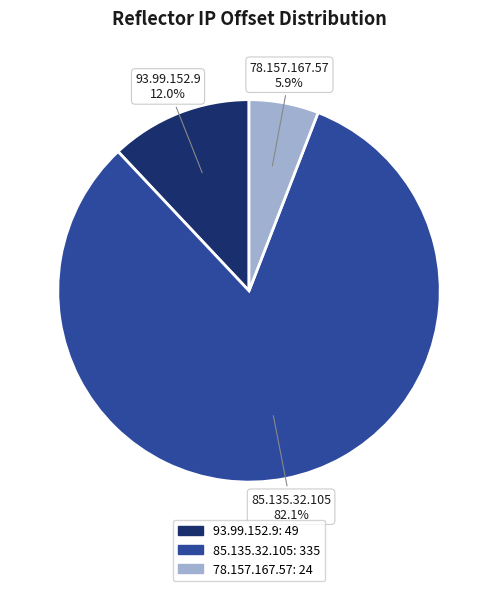

How many segments does this pie chart have?

3